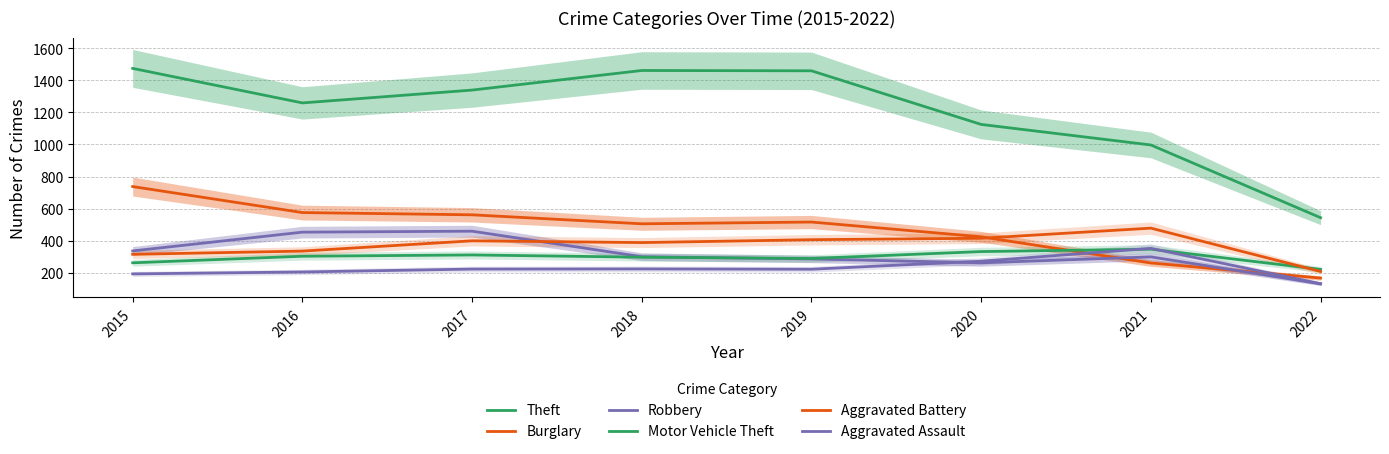

Which series has the largest total across all categories?

Theft